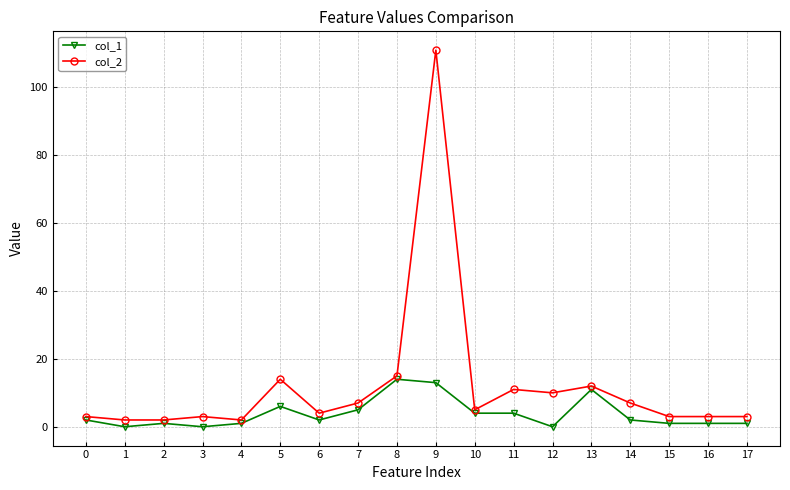

True or false: col_2 and col_1 cross at least once.

False